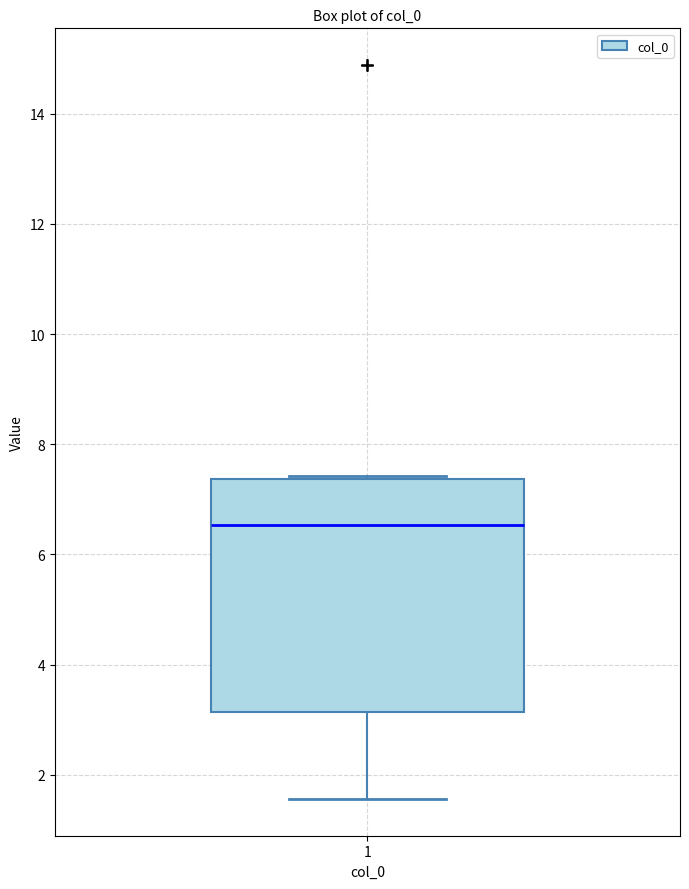

Transcribe this box plot: give where the median line is, the range the box spans, and where the two whiskers end, as read against the y-axis. The values are not printed on the chart, so give them approximately, as read against the axis.

median 6.6, box 3.2 to 7.4, whiskers 1.6 to 7.4